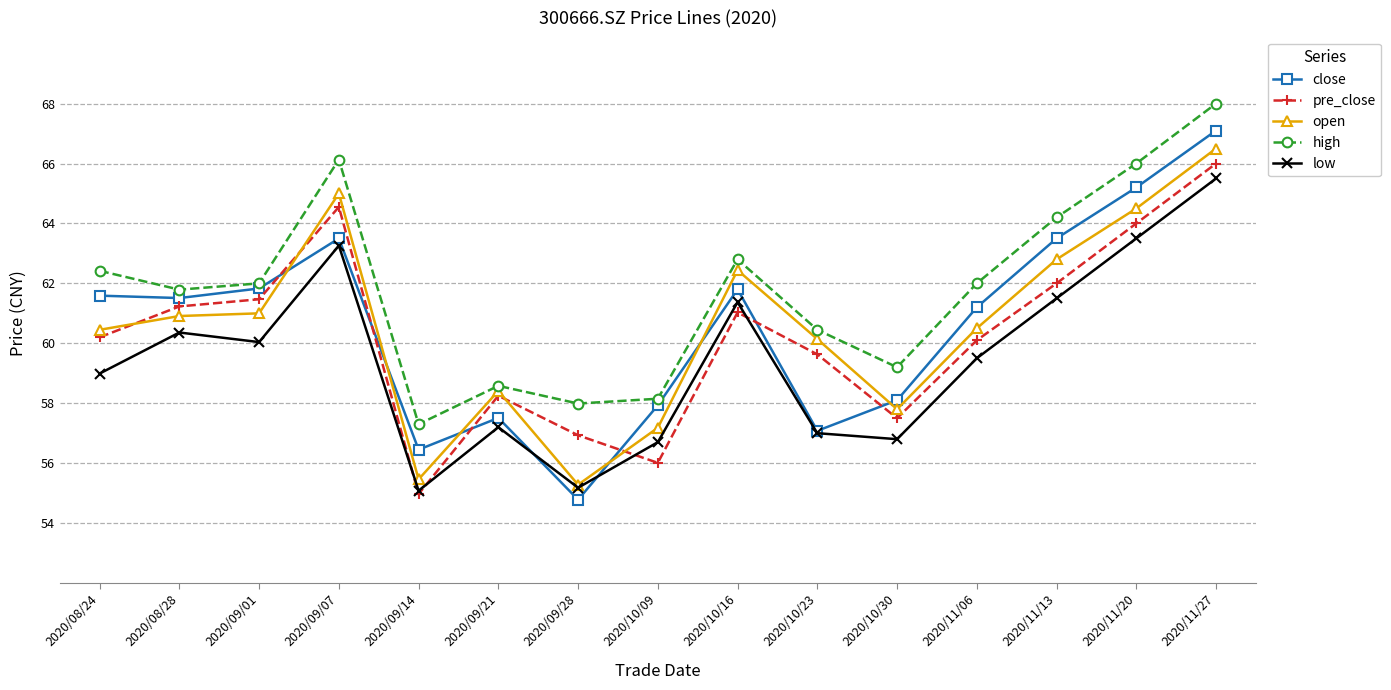

What is the total value across all series at 2020/10/30?

289.4